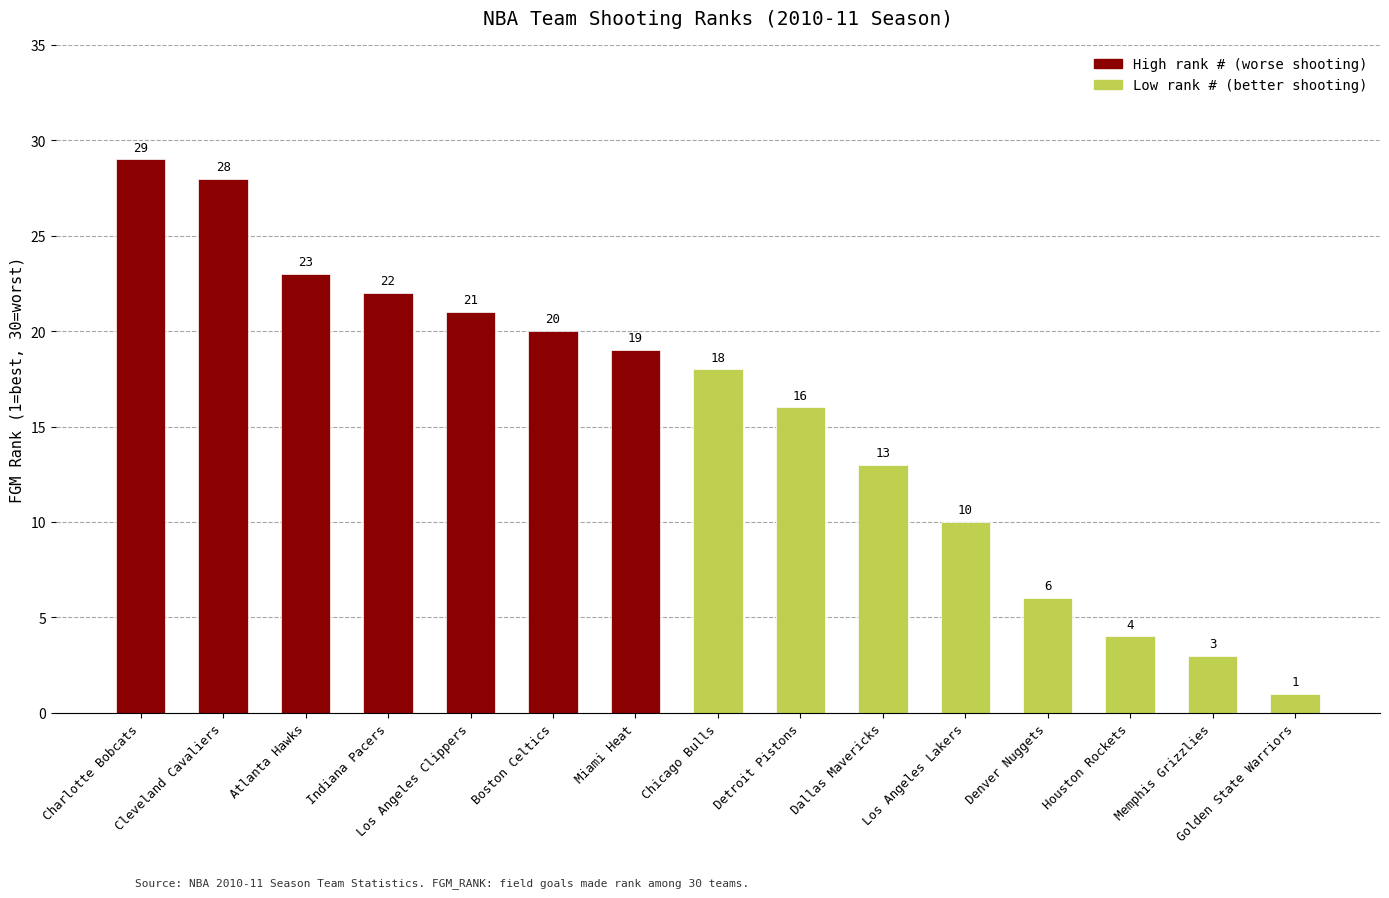

Between Miami Heat and Dallas Mavericks, which is larger?

Miami Heat